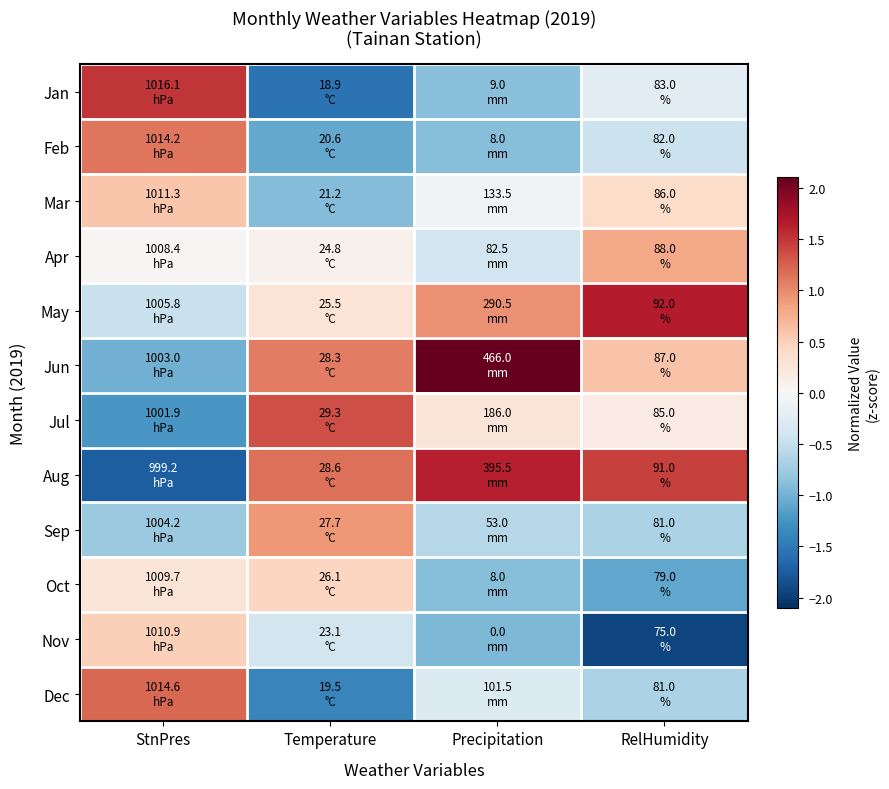

At which label does Apr reach its minimum?

Precipitation